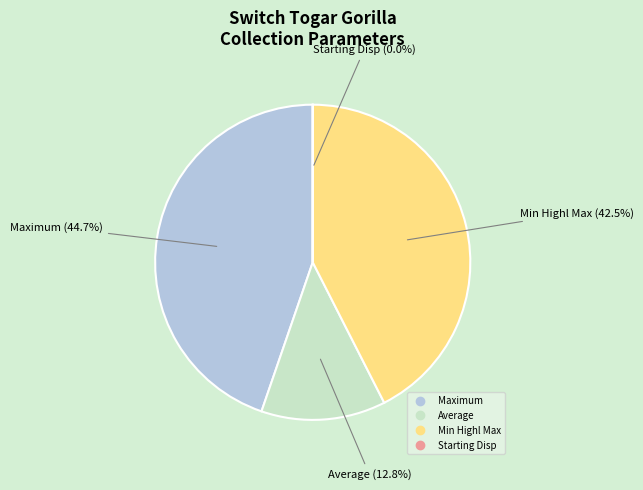

Does any single category account for the majority?

No